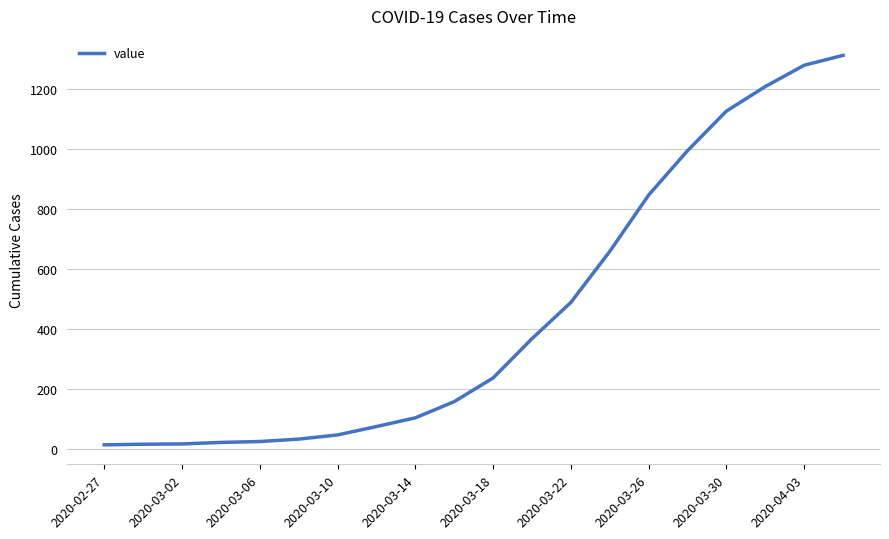

What is the greatest value displayed?

1312